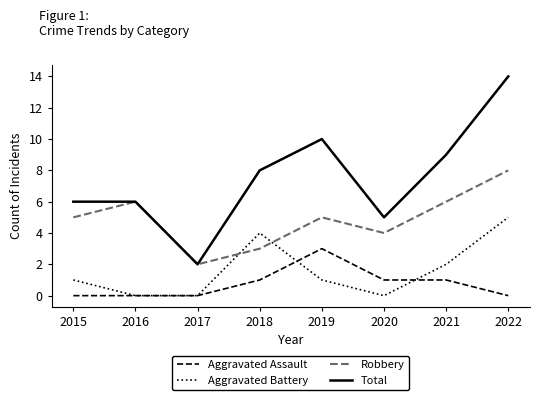

Which series has the largest total across all categories?

Total